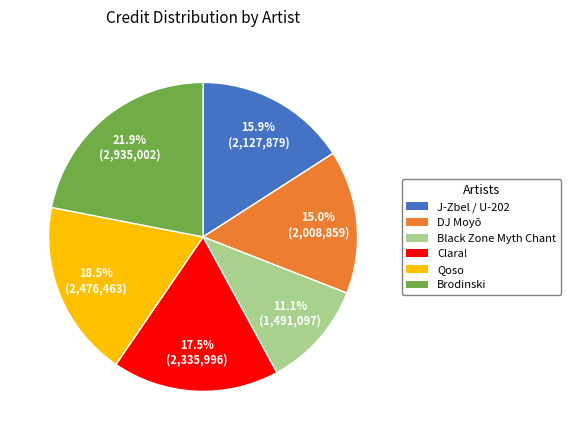

Which has a higher value, J-Zbel / U-202 or DJ Moyō?

J-Zbel / U-202